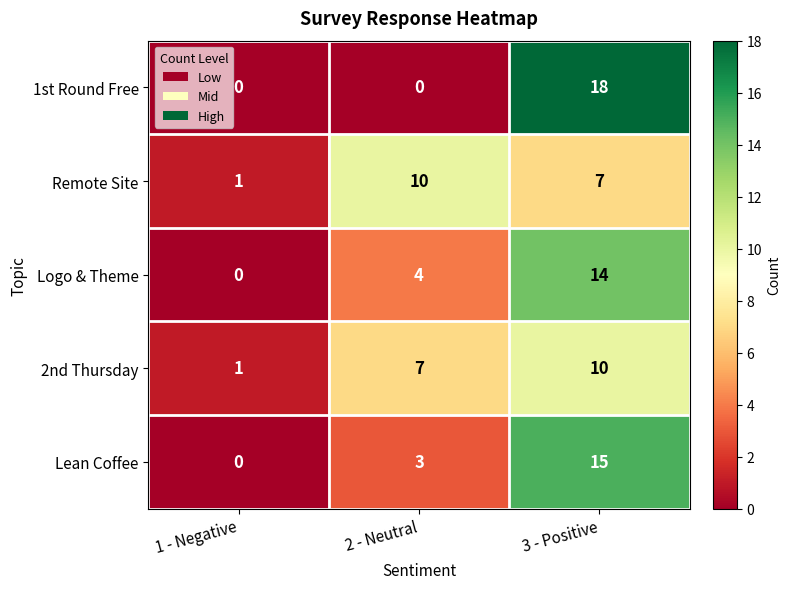

Which series has the largest range (max minus min)?

1st Round Free